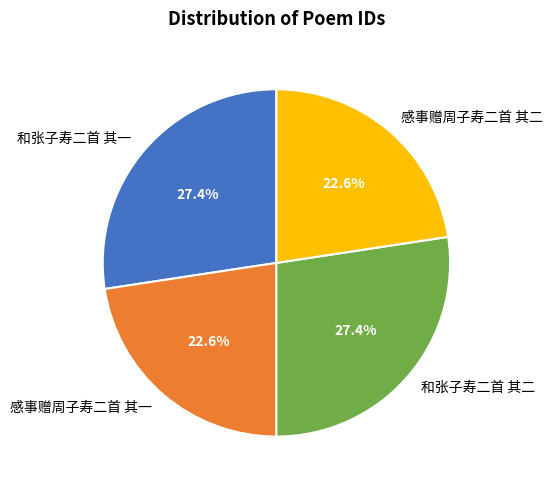

What portion of the pie excludes 和张子寿二首 其二?

72.6%